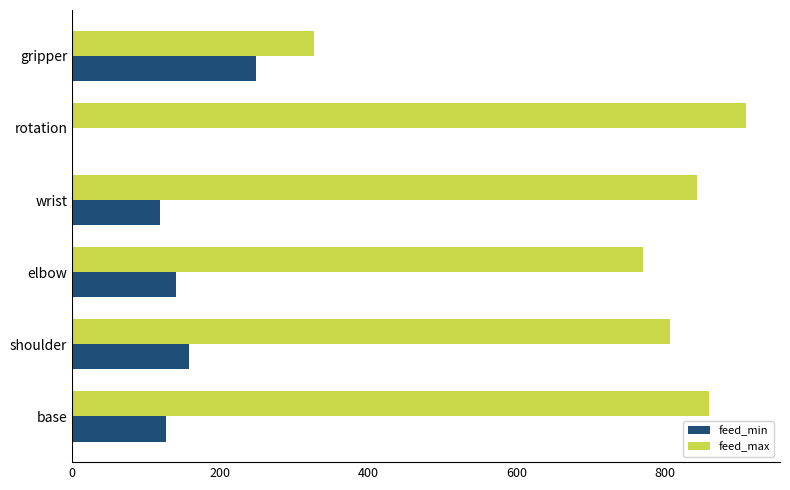

The value of feed_min at base is 70. True or false?

False